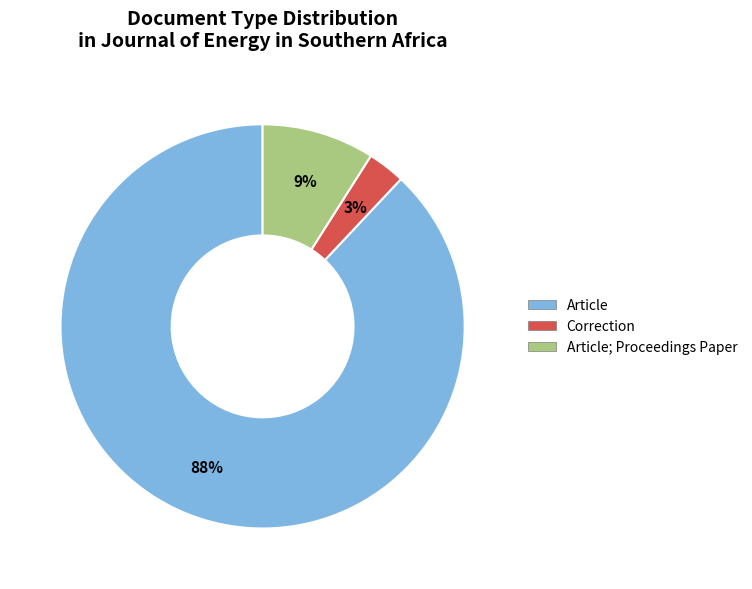

What is the largest slice in the pie chart?

Article